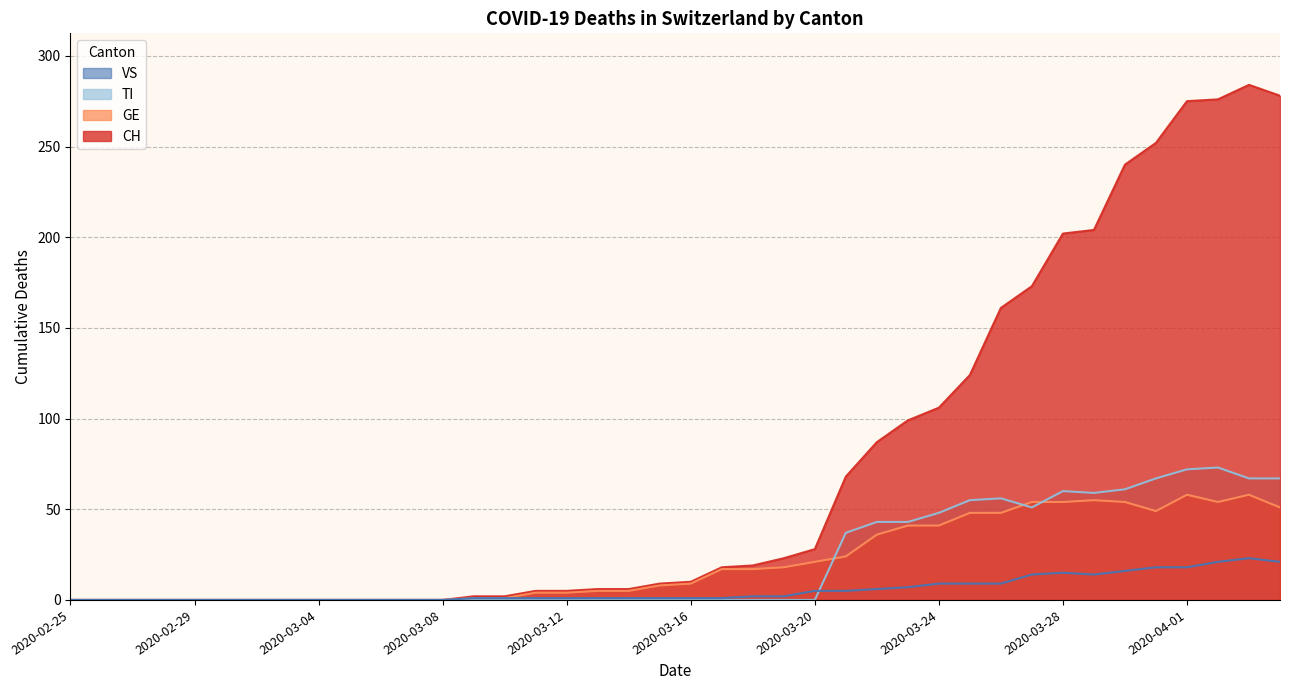

Which category has the highest value in the GE series?

2020-04-01